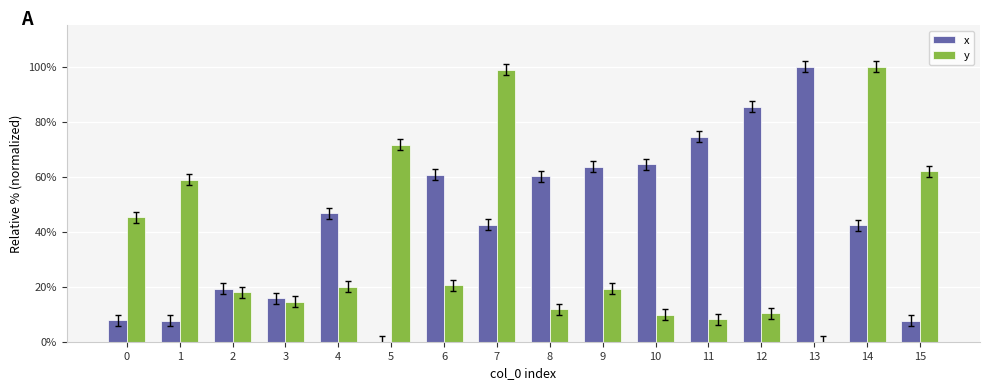

What is the maximum value shown in the chart?

100.0